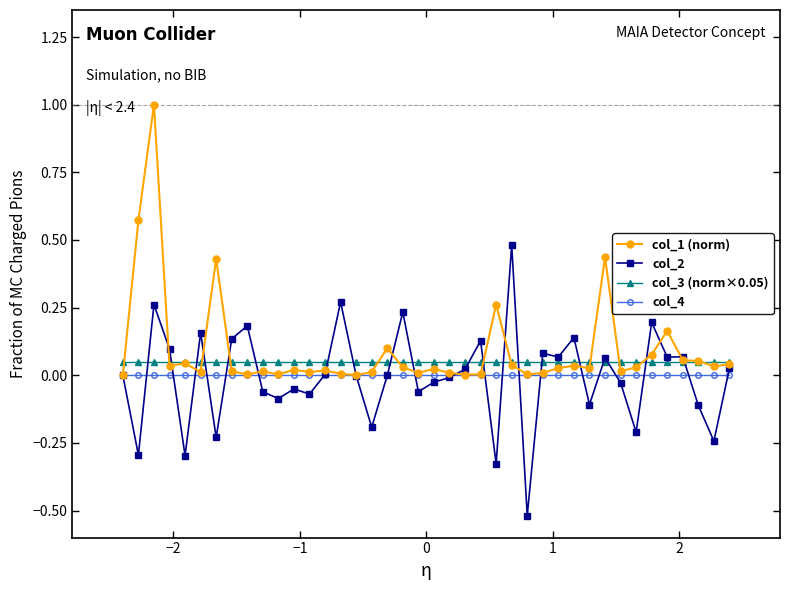

What is the greatest value displayed?

1.0